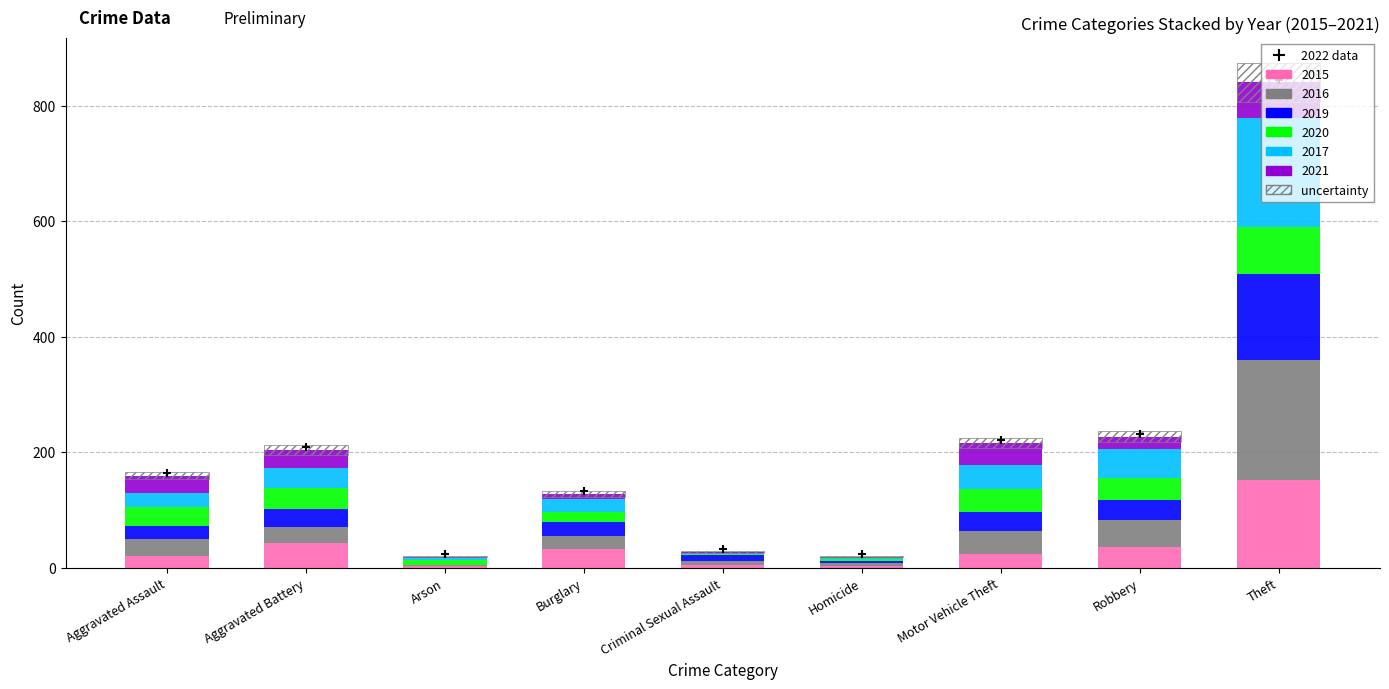

What is the ratio of the value at Homicide to the value at Aggravated Battery?

0.1